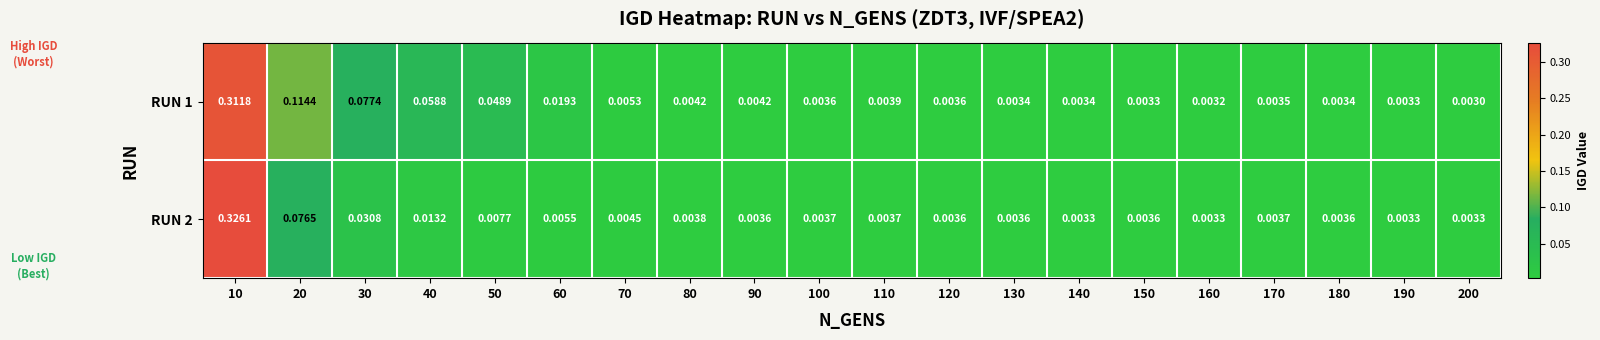

Between 30 and 110, which series saw the biggest shift?

RUN 1